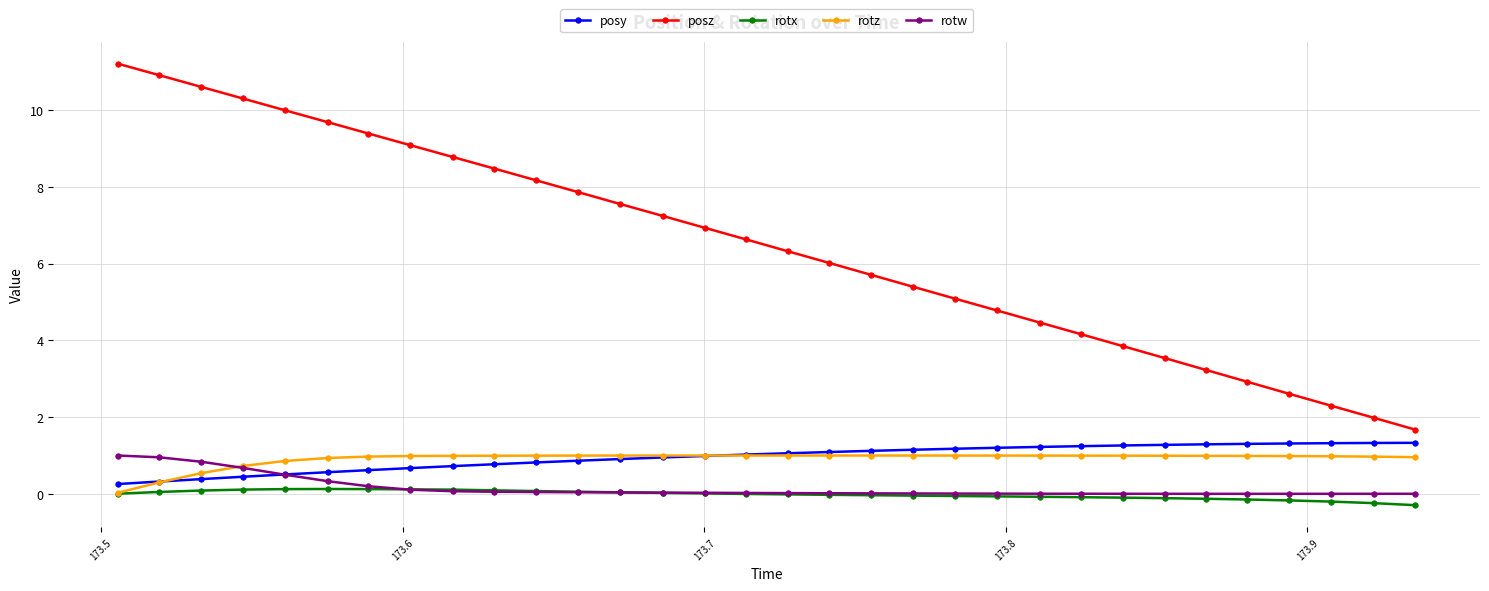

Which series has the largest range (max minus min)?

posz